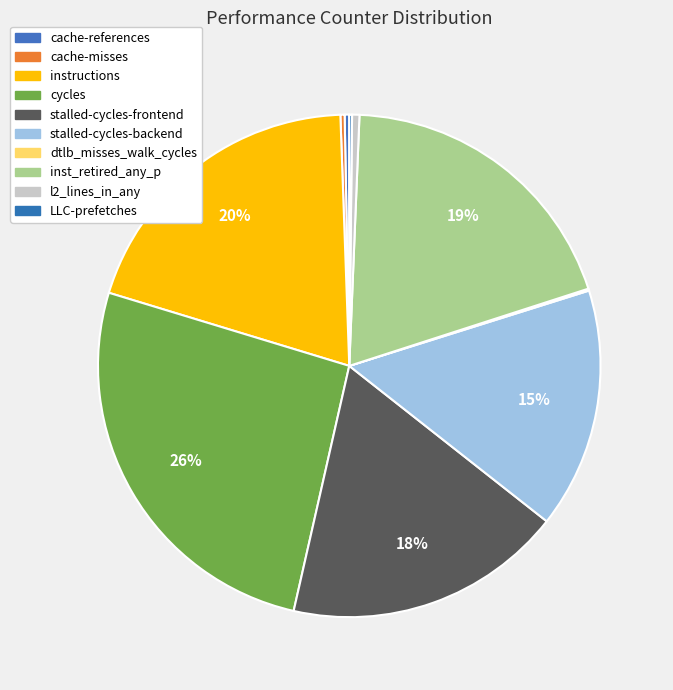

To the nearest percent, what is the combined percentage of cache-misses and instructions?

20%